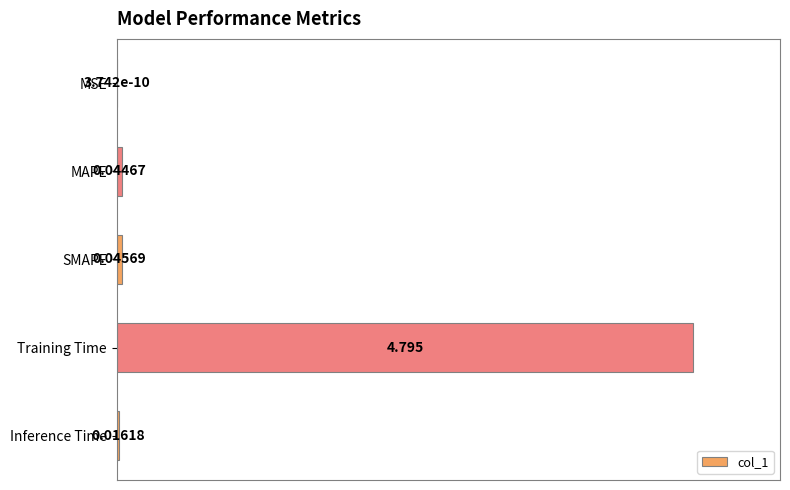

Where is the data nearest to the value 50?

SMAPE